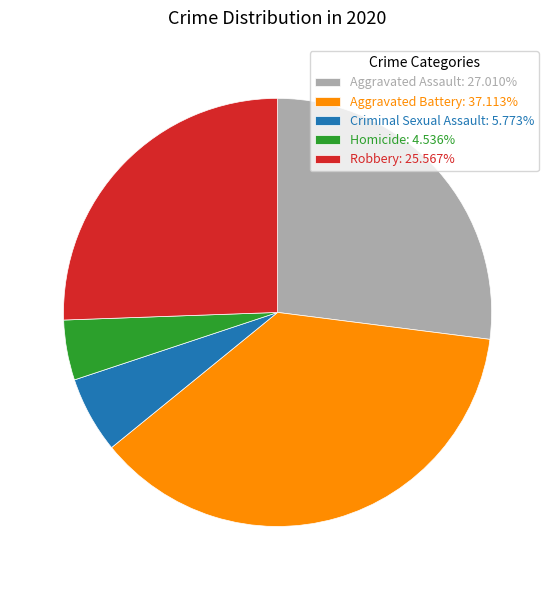

The Robbery slice represents 38% of the pie. True or false?

False